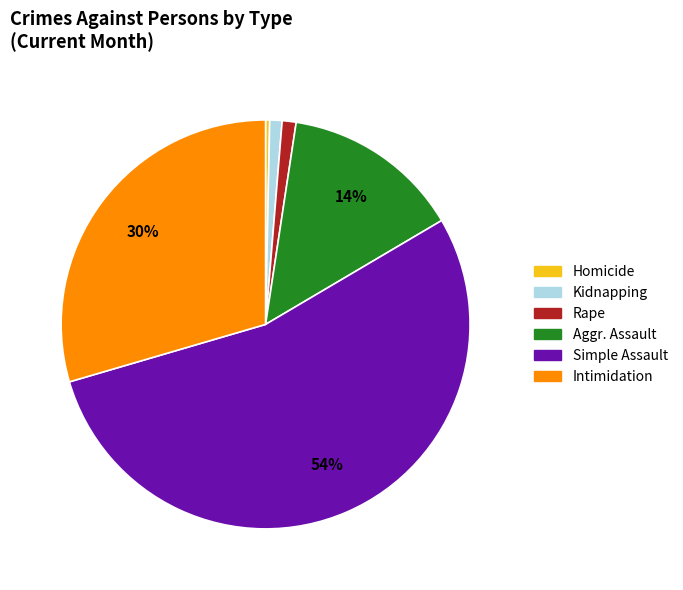

Which category accounts for the majority?

Simple Assault